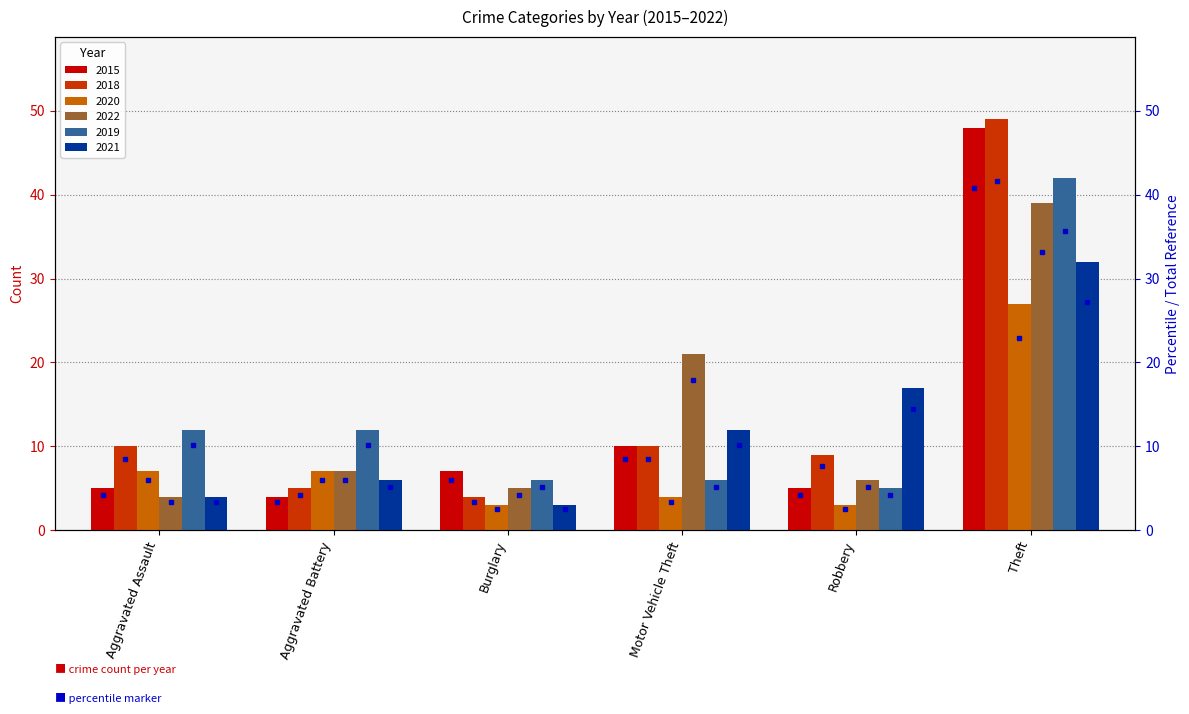

What is the difference between the second highest and second lowest values in the 2019 series?

6